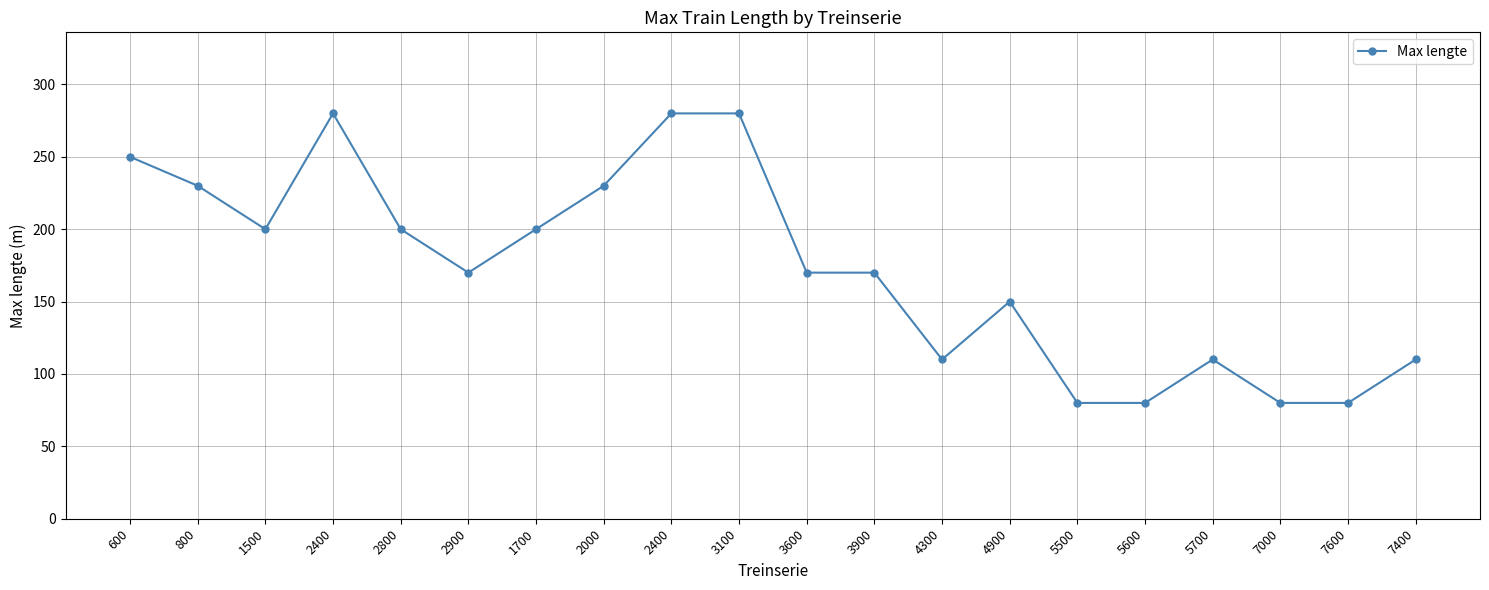

Which category has the lowest value across all series?

5500